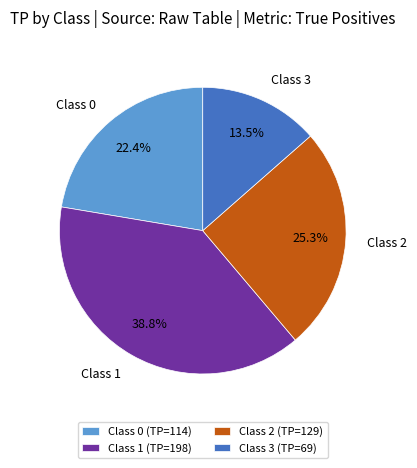

Which slice is the smallest?

Class 3 (TP=69)